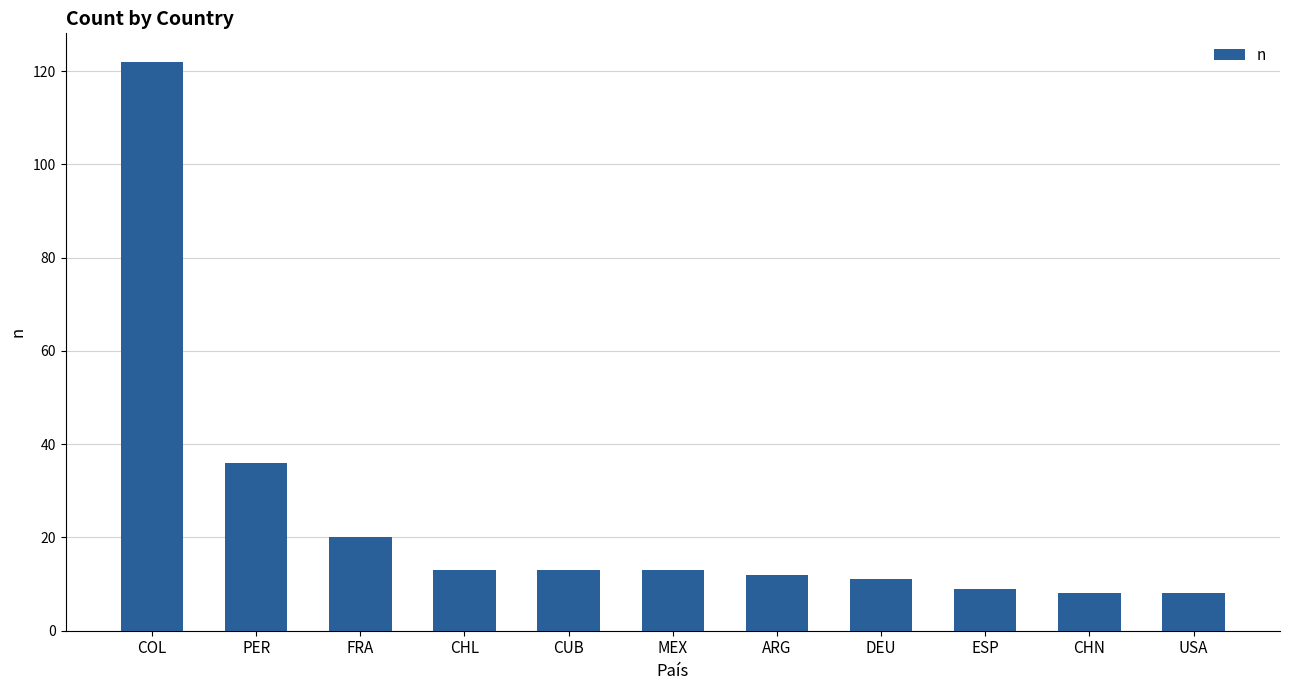

How many categories are shown in the chart?

11